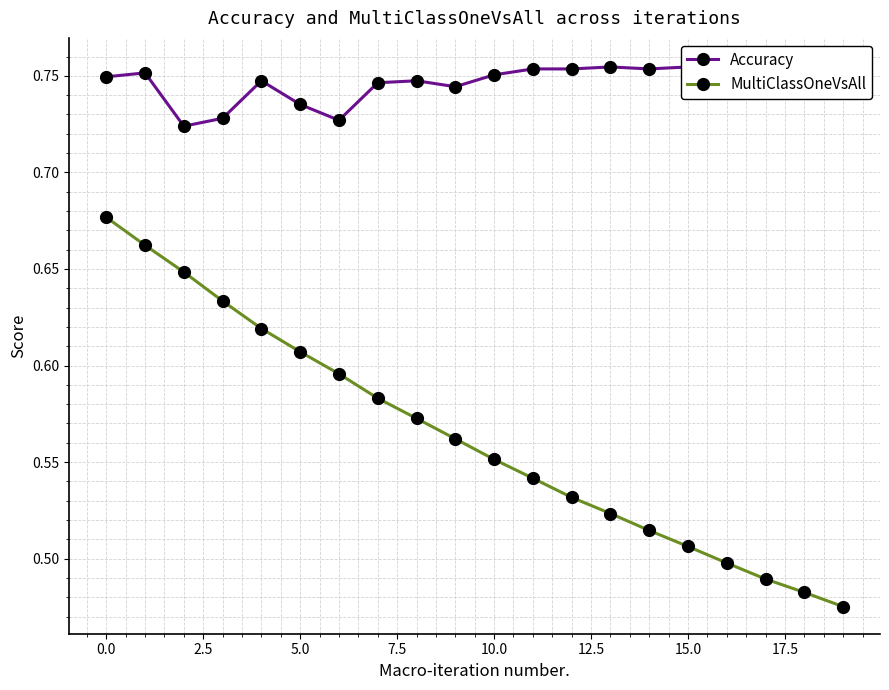

True or false: MultiClassOneVsAll has a value of 0.8 at 15.0.

False